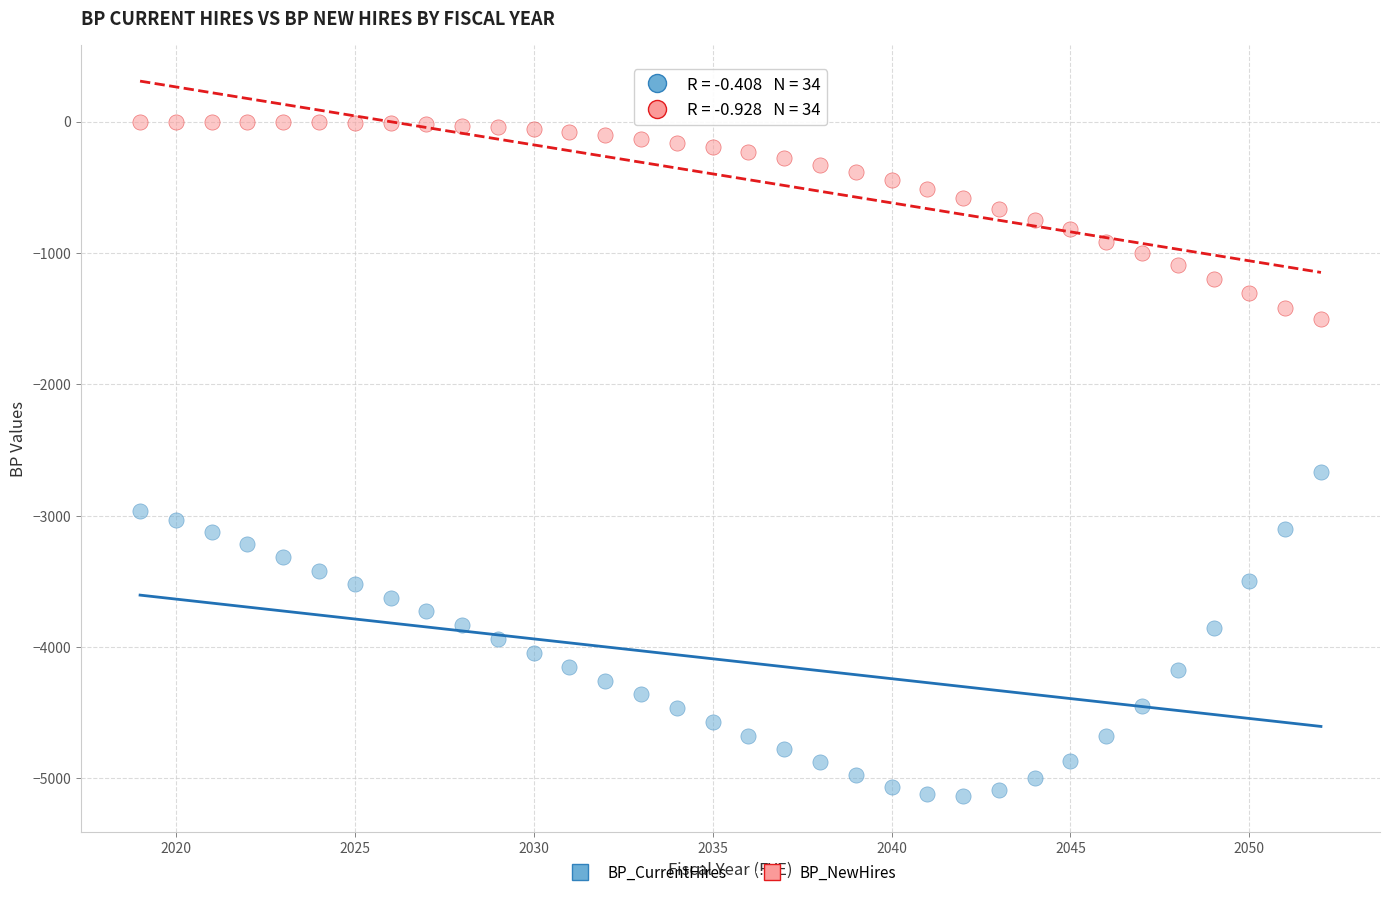

Which series has the largest Y range (max minus min)?

BP_CurrentHires